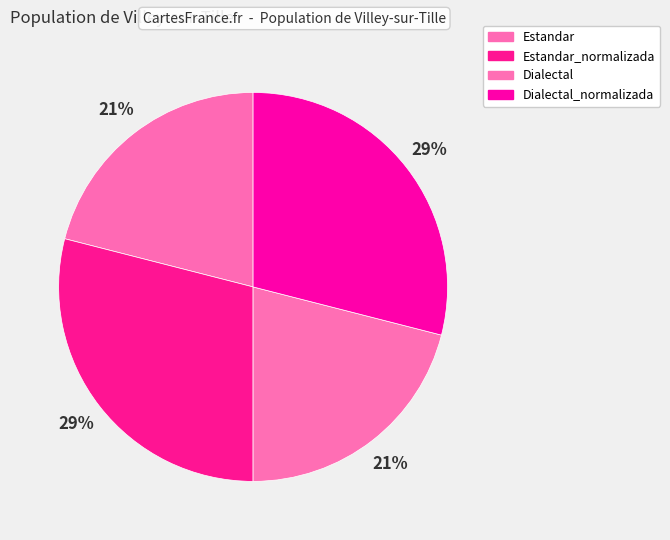

Count the number of slices in the pie.

4